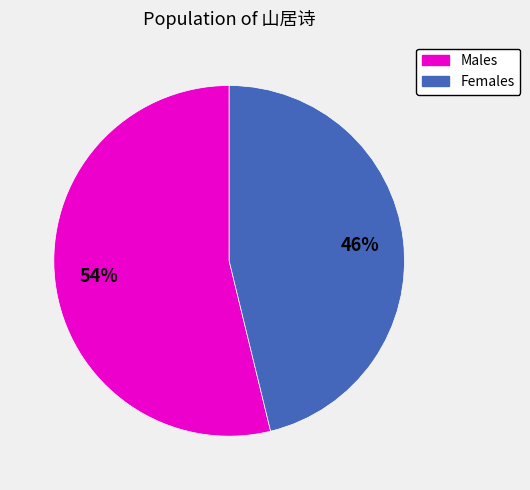

To the nearest percent, what is the average slice percentage?

50%